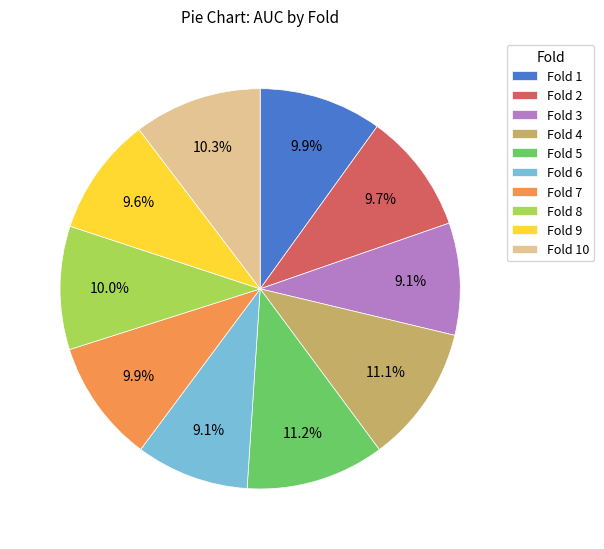

Combined, do Fold 1 and Fold 8 account for over 50%?

No